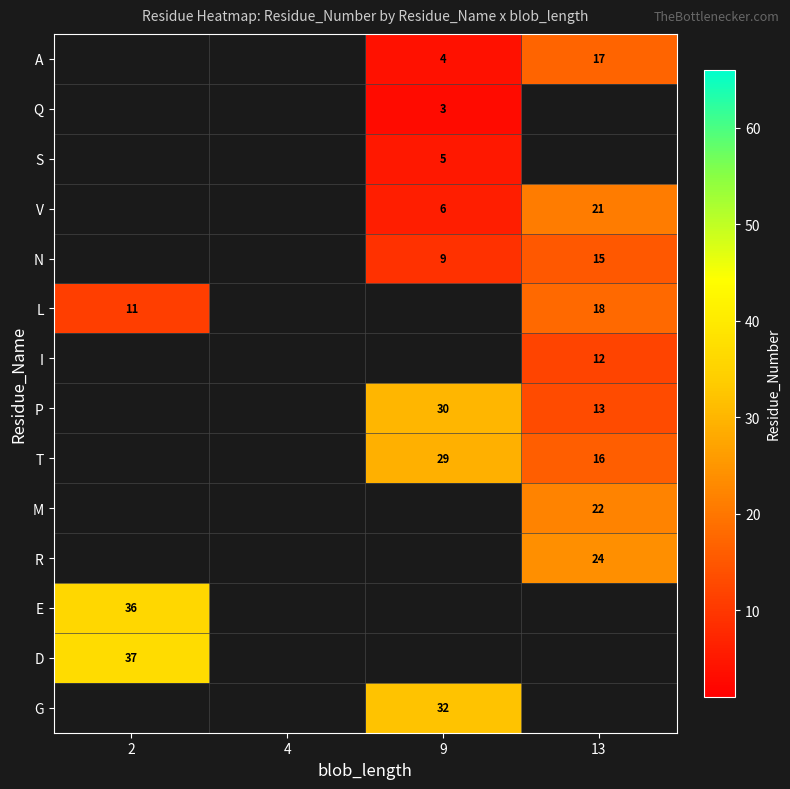

What is the greatest value displayed?

37.0